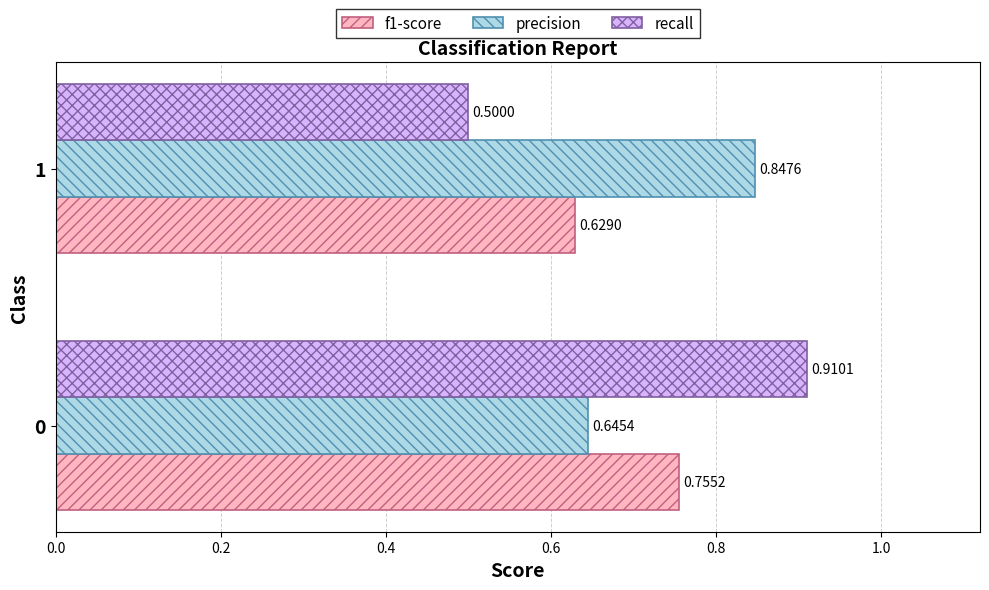

Which series has the largest range (max minus min)?

recall